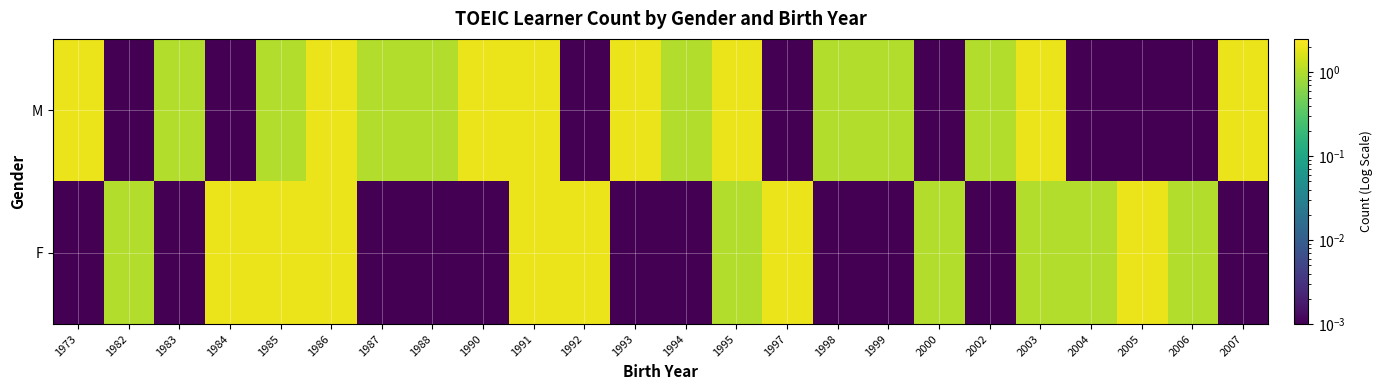

Which has a higher value, 1997 or 1999?

1999